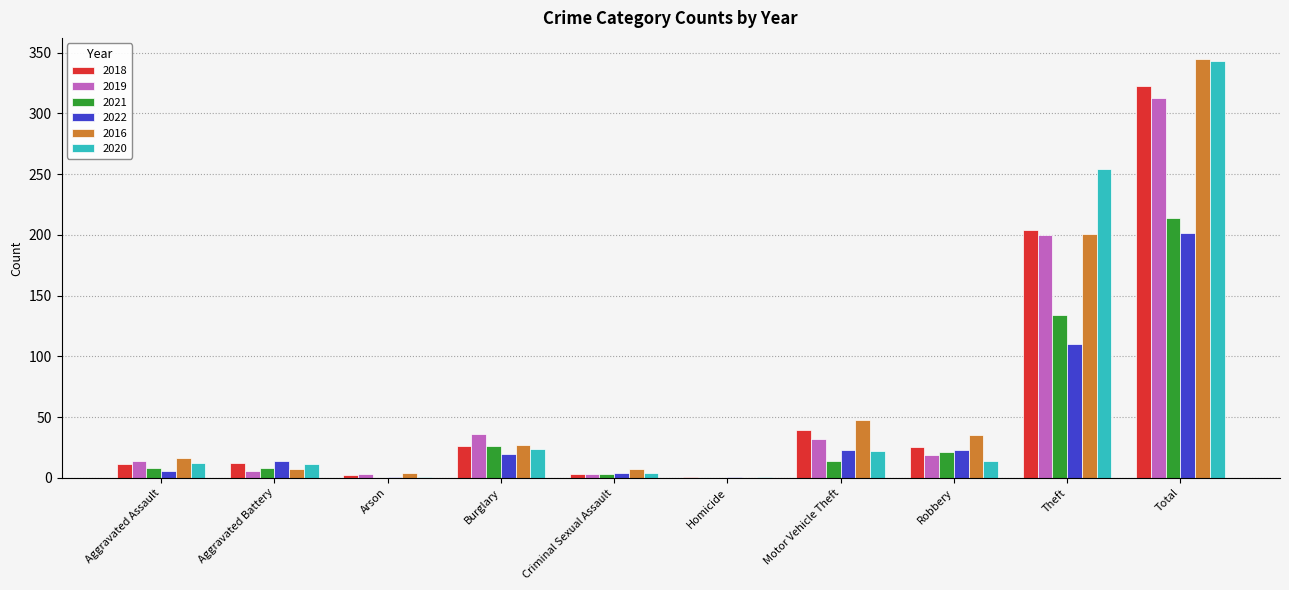

What are all the series names shown in the legend?

2018, 2019, 2021, 2022, 2016, 2020